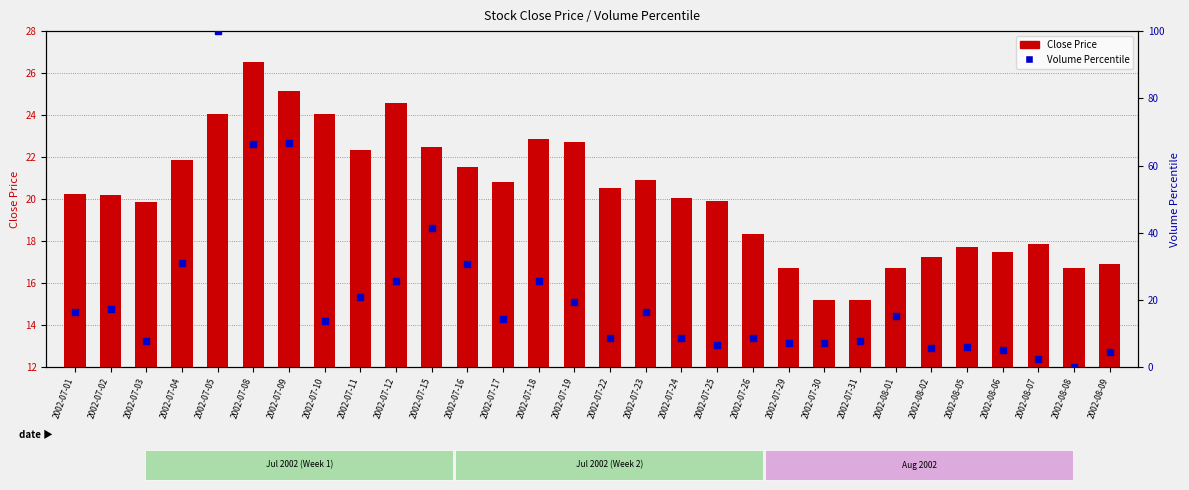

Is the value of Volume Percentile at 2002-07-15 greater than the value of Close Price at 2002-08-07?

Yes